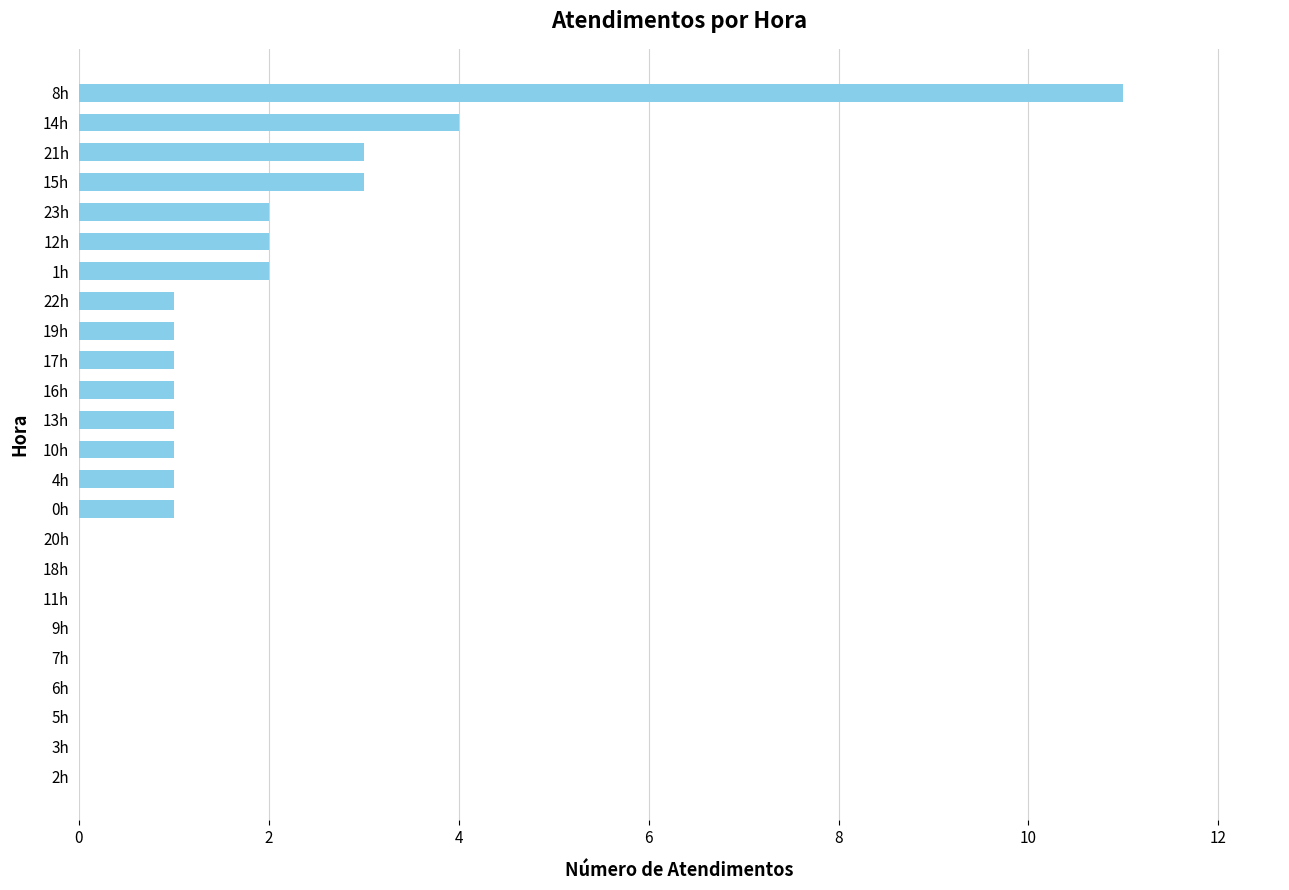

The chart shows a value of 7 at 18h. True or false?

False